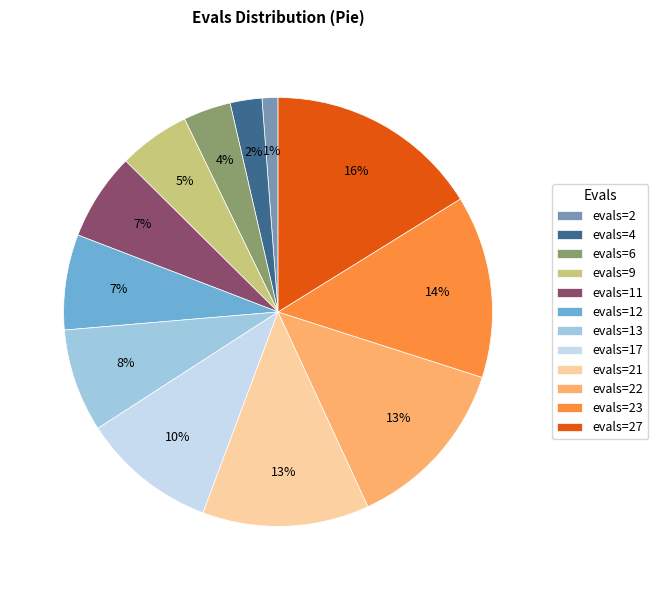

What is the smallest slice in the pie chart?

evals=2